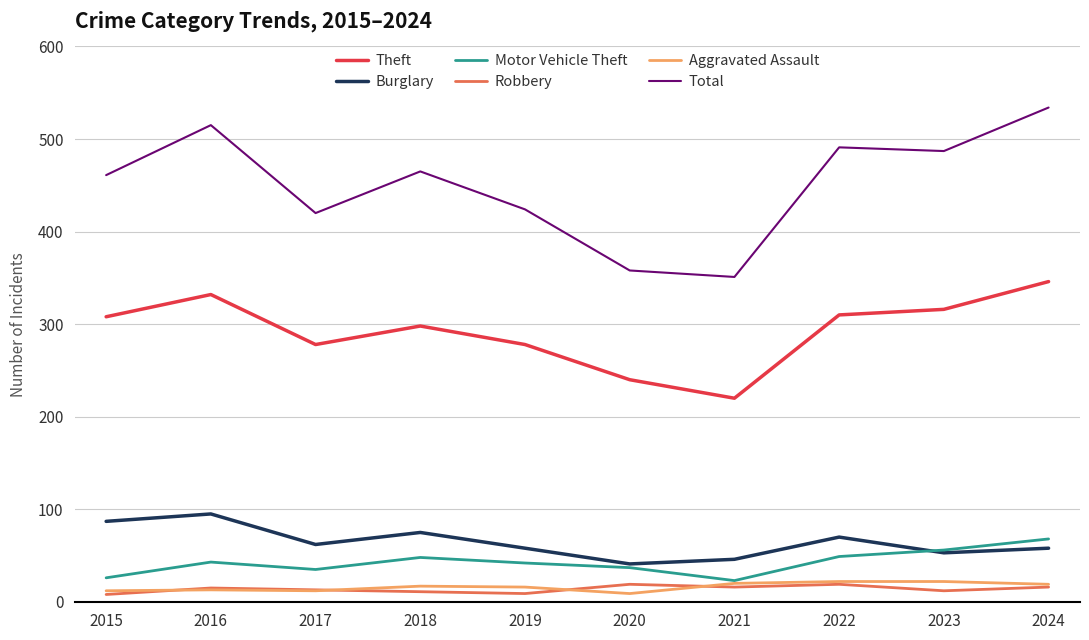

Which label corresponds to the largest value in the chart?

2024